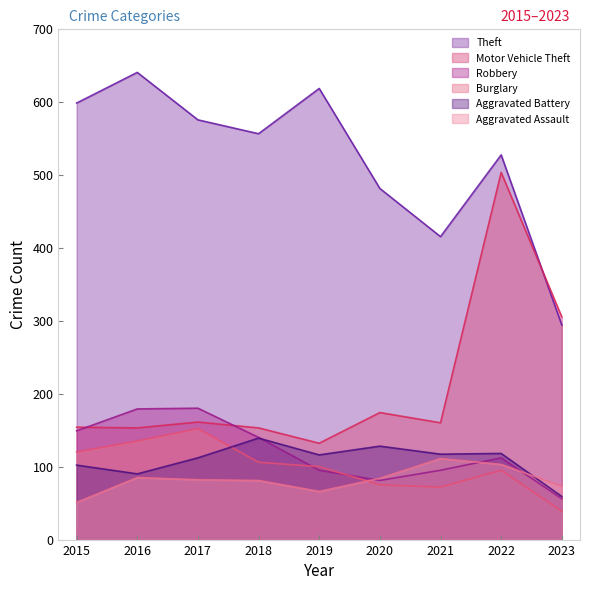

What is the value of the Burglary point at the 3rd from the left?

152